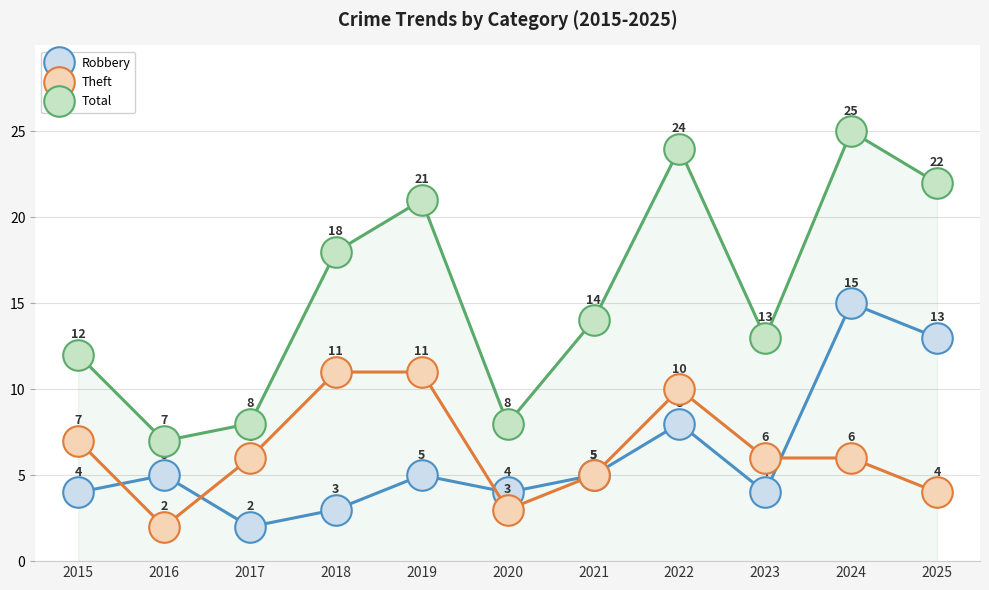

How many values in the Theft series are below 6?

4